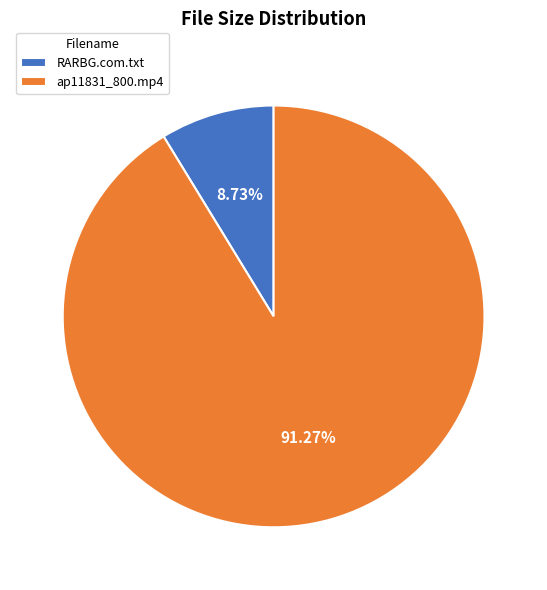

What portion of the pie excludes RARBG.com.txt?

91.3%